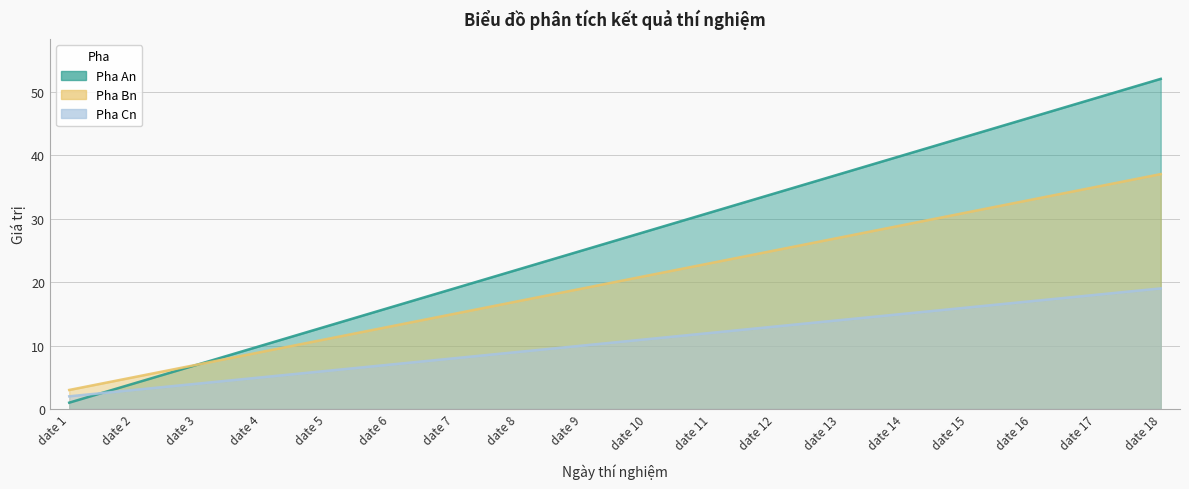

Rank the series by their maximum value, from highest to lowest.

Pha An, Pha Bn, Pha Cn